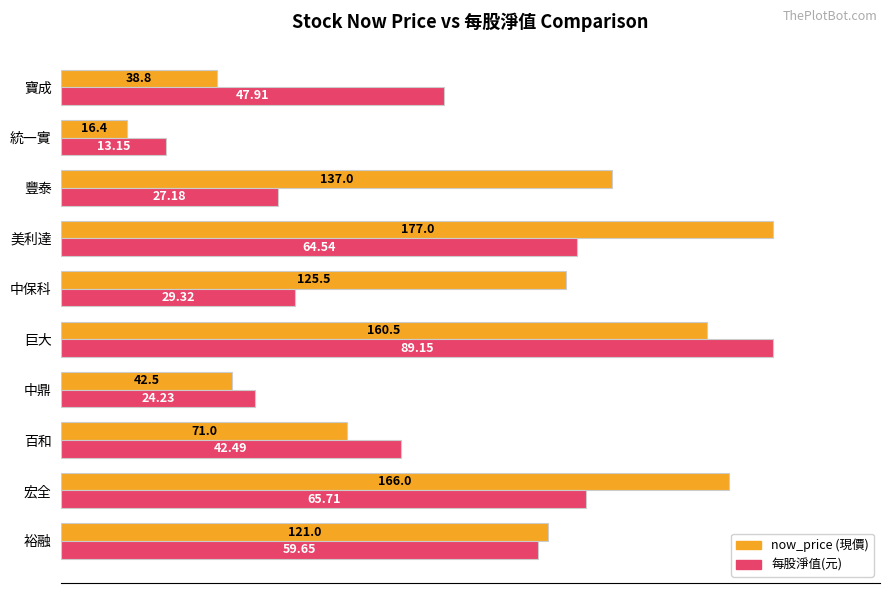

Does the chart contain stacked bars?

No